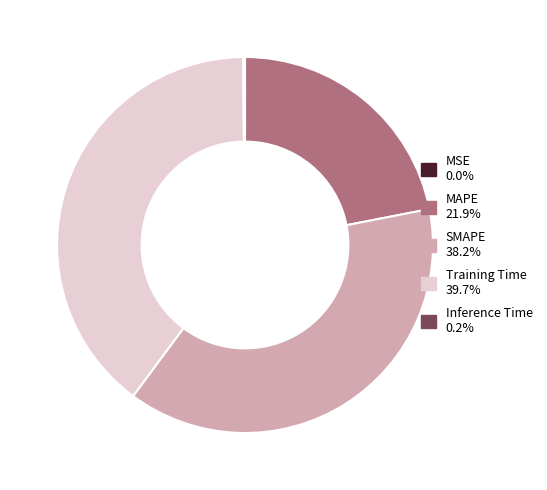

Which has a higher value, Training Time or SMAPE?

Training Time